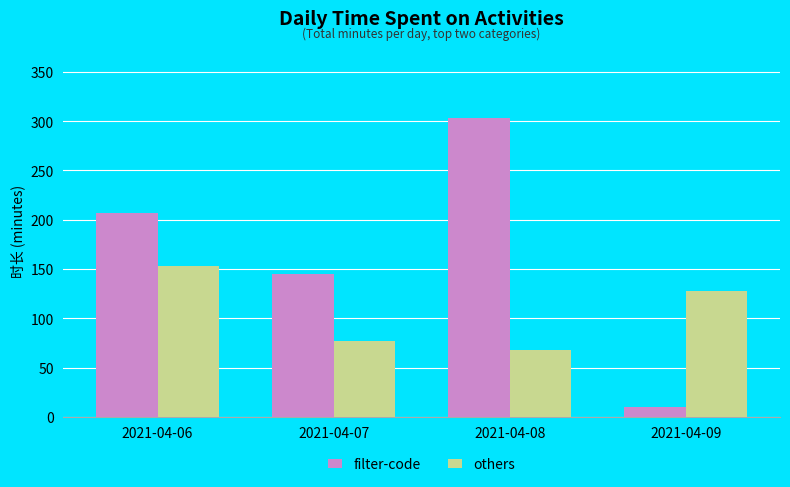

What is the sum of the filter-code values at 2021-04-08 and 2021-04-09?

313